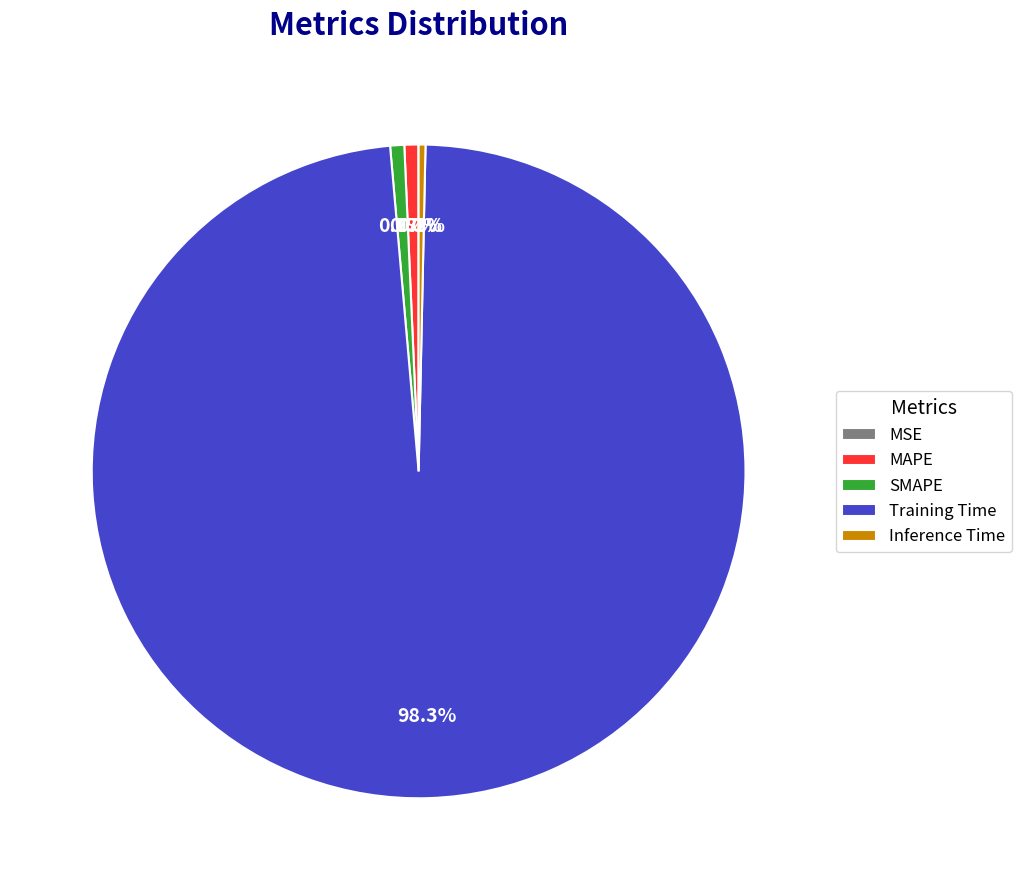

Combined, do SMAPE and Training Time account for over 50%?

Yes